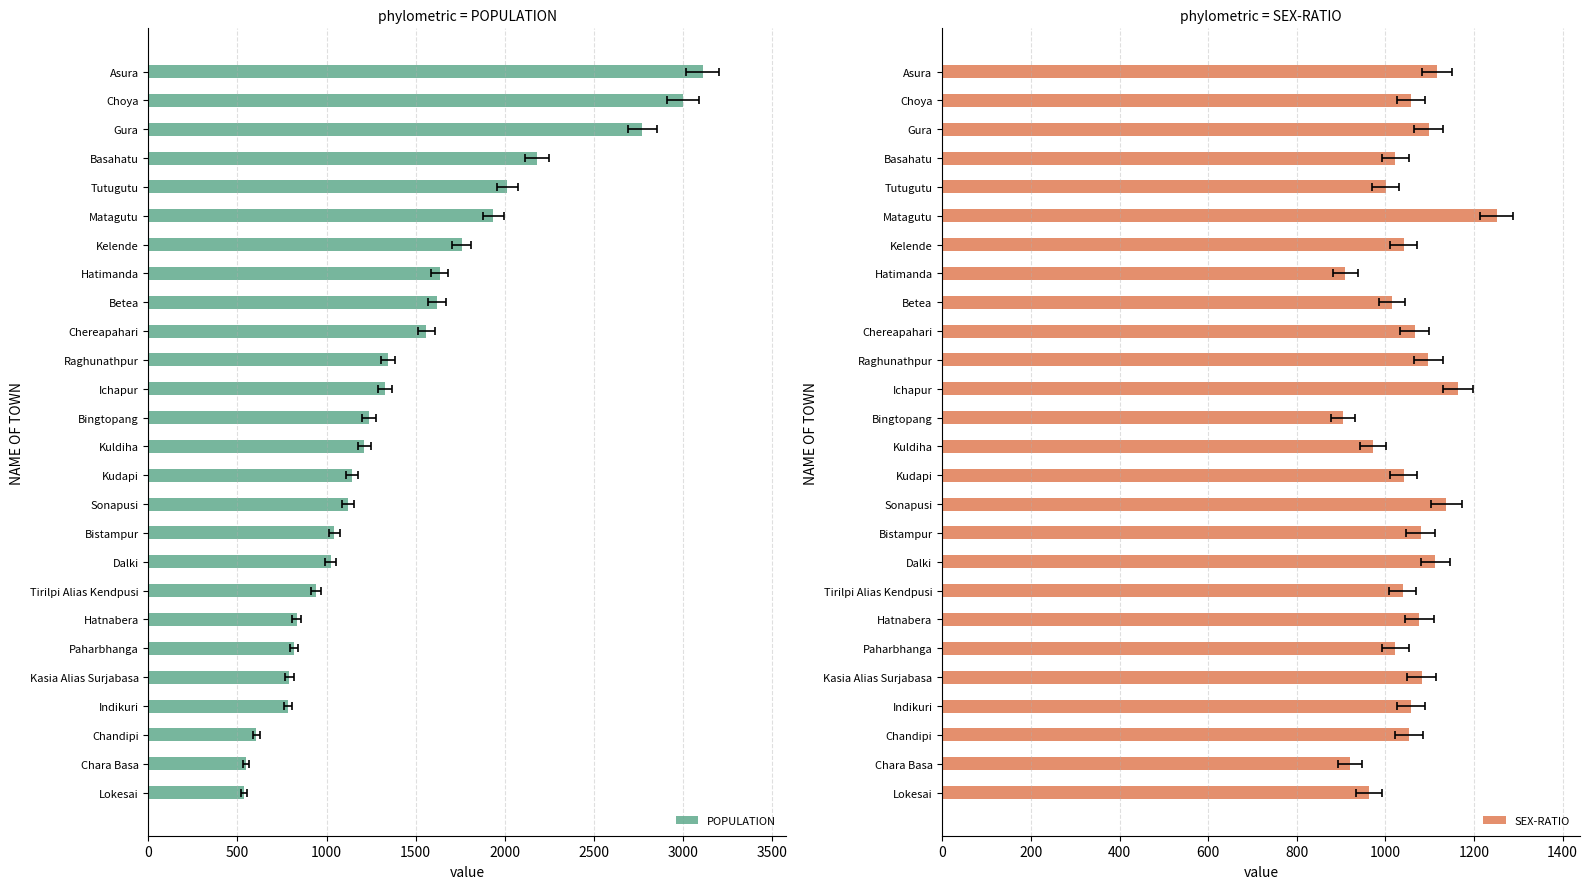

What is the average value of the POPULATION series?

1419